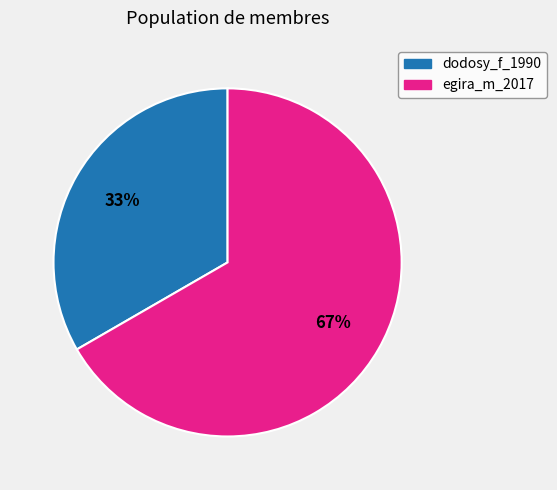

Which has a higher value, egira_m_2017 or dodosy_f_1990?

egira_m_2017